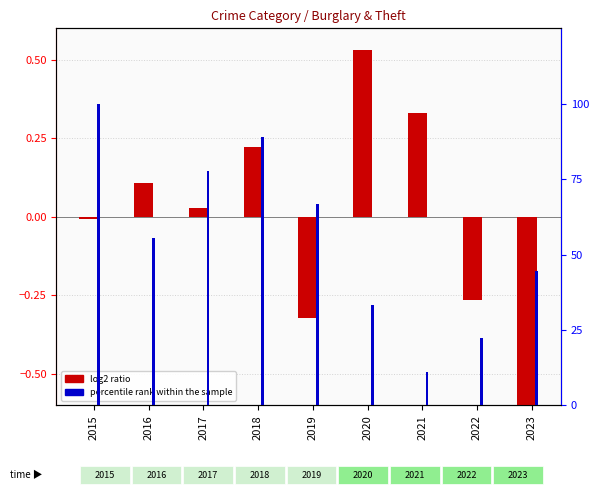

Reading right to left, transcribe all the data shown in this chart.

log2 ratio: 2023=-1.3	2022=-0.3	2021=0.3	2020=0.5	2019=-0.3	2018=0.2	2017=0.0	2016=0.1	2015=-0.0
percentile rank within the sample: 2023=44.4	2022=22.2	2021=11.1	2020=33.3	2019=66.7	2018=88.9	2017=77.8	2016=55.6	2015=100.0